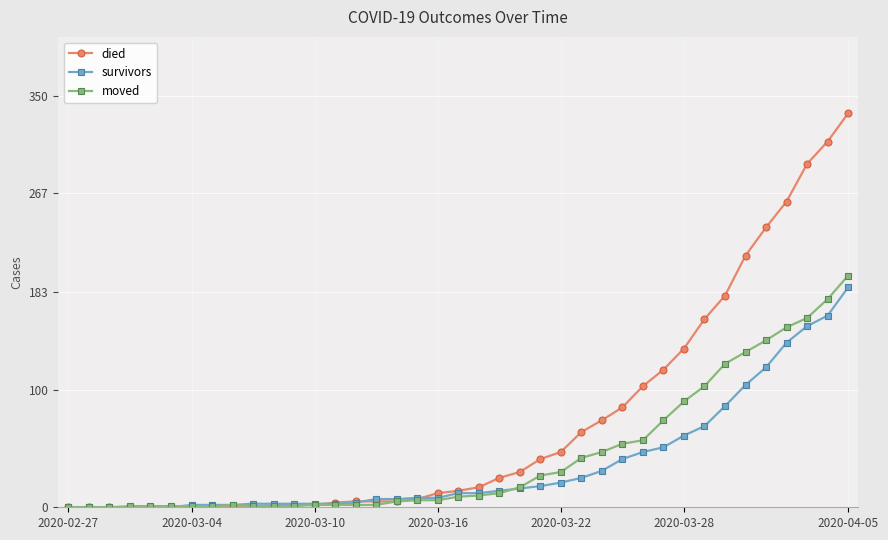

True or false: moved has more than 0 points higher than both neighbors.

True